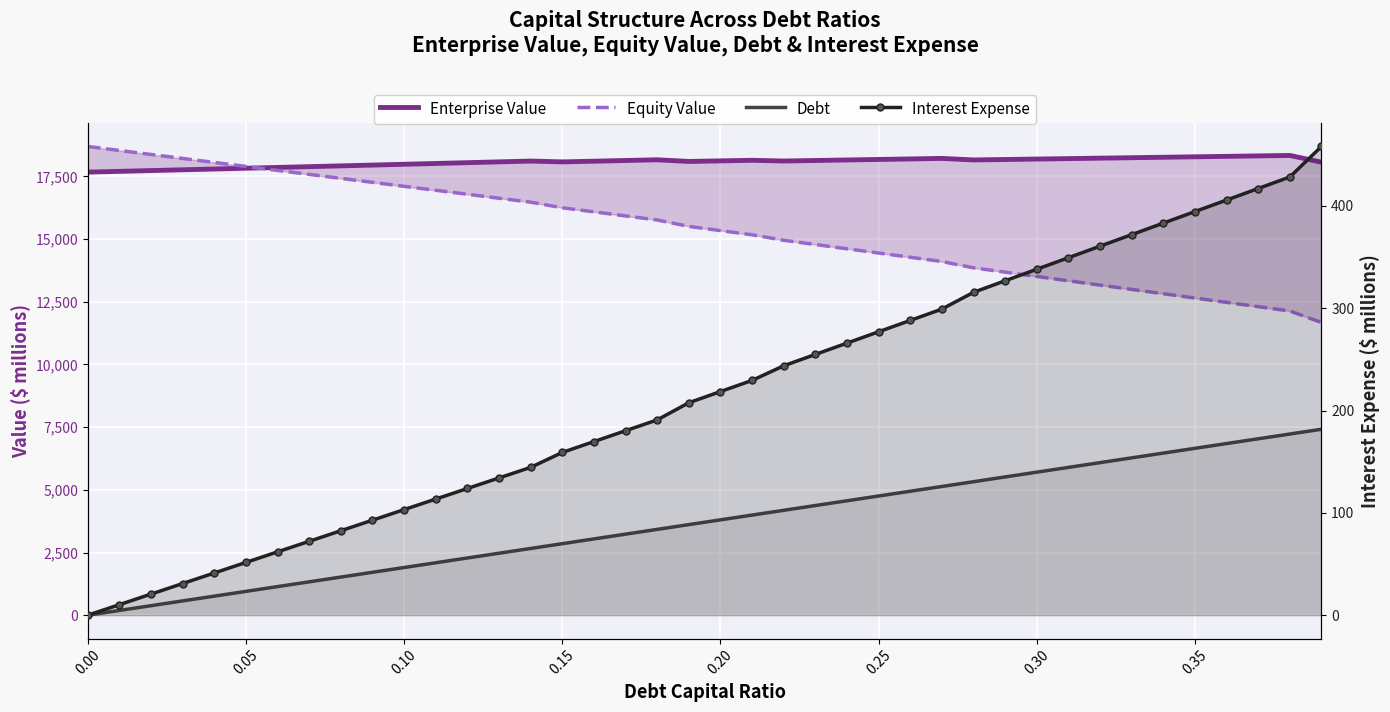

What is the spread (max minus min) of values at 0.10?

17882.0